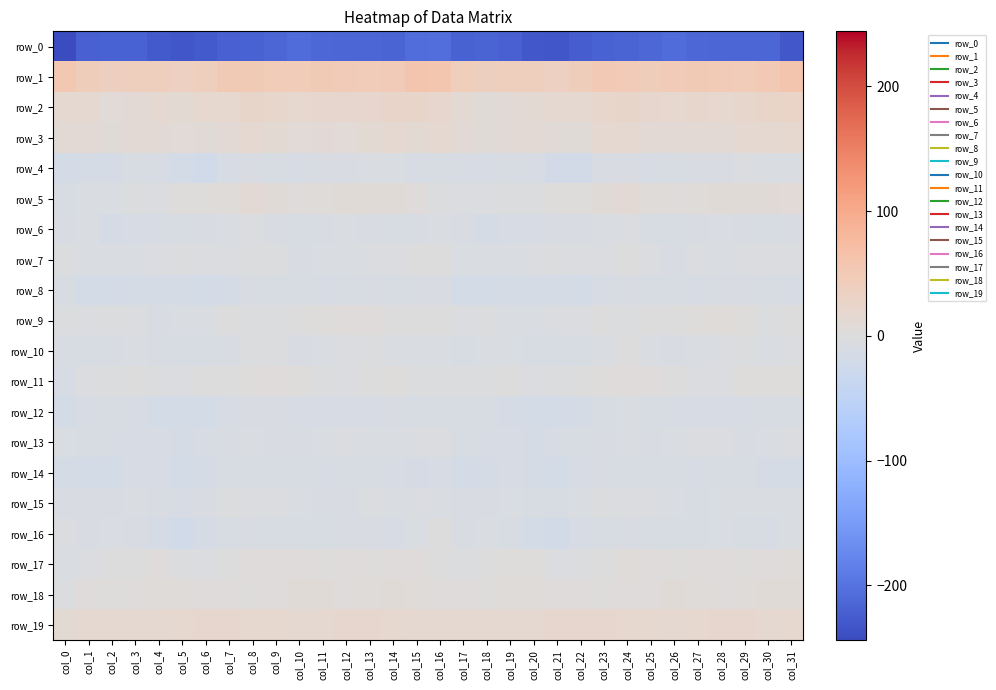

The value of row_7 at col_18 is -10.3. True or false?

False